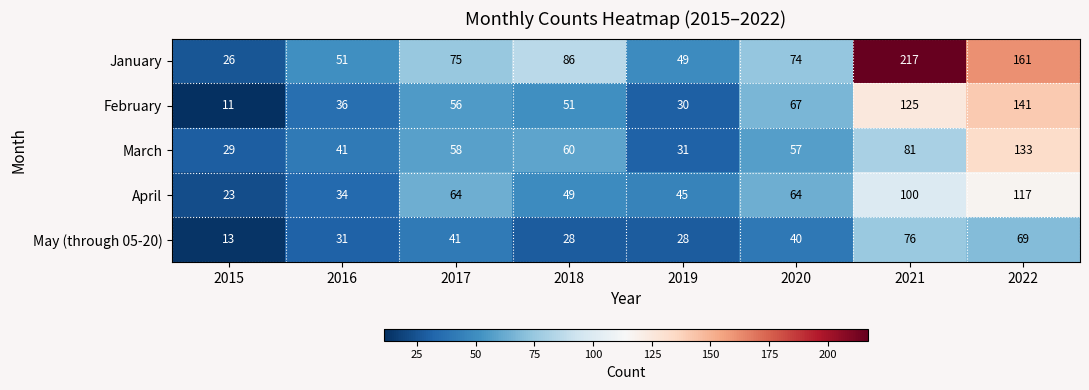

The value of January at 2017 is 129. True or false?

False